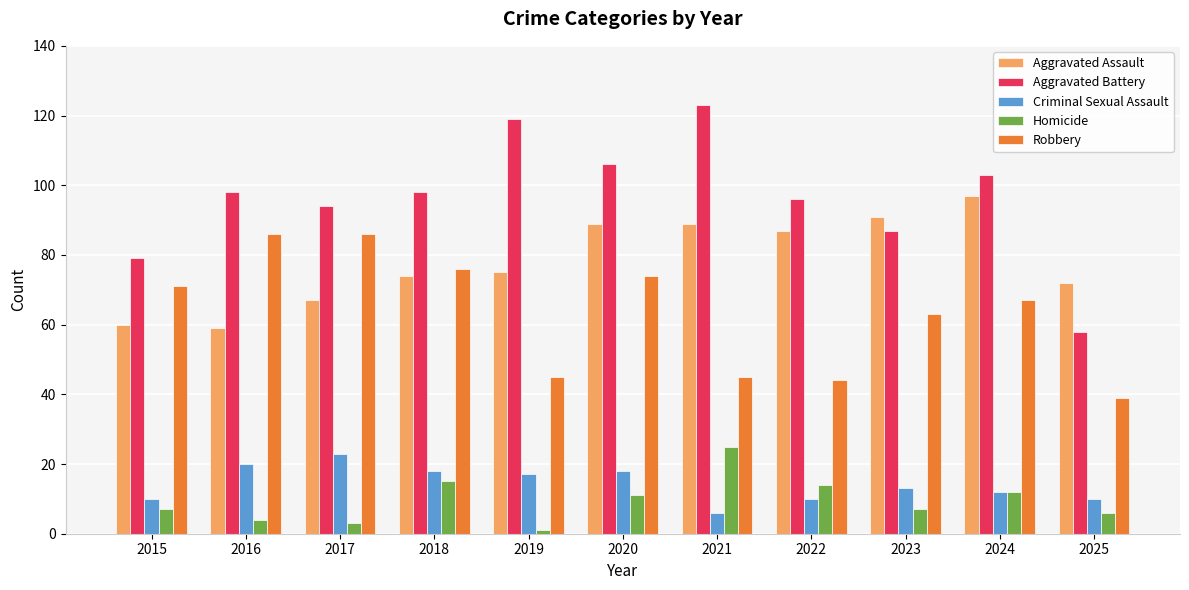

What is the difference between the Criminal Sexual Assault values at 2020 and 2019?

1